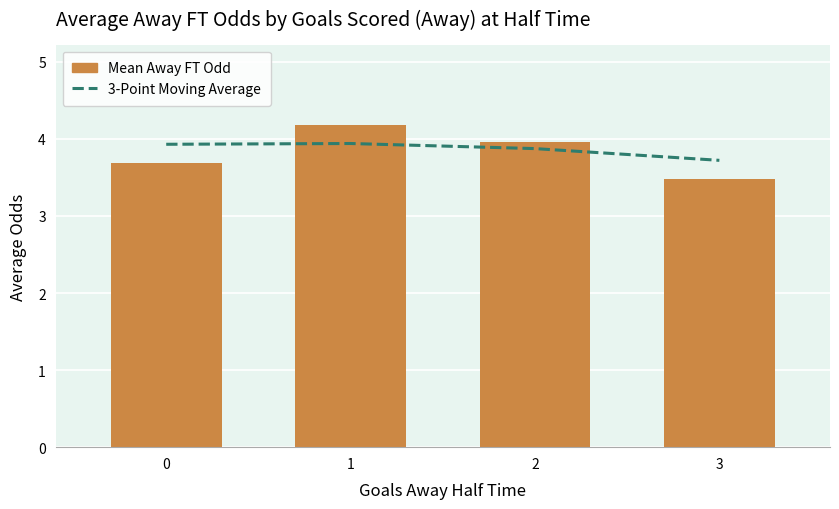

At 1, list the series in order from smallest to largest.

3-Point Moving Average, Mean Away FT Odd